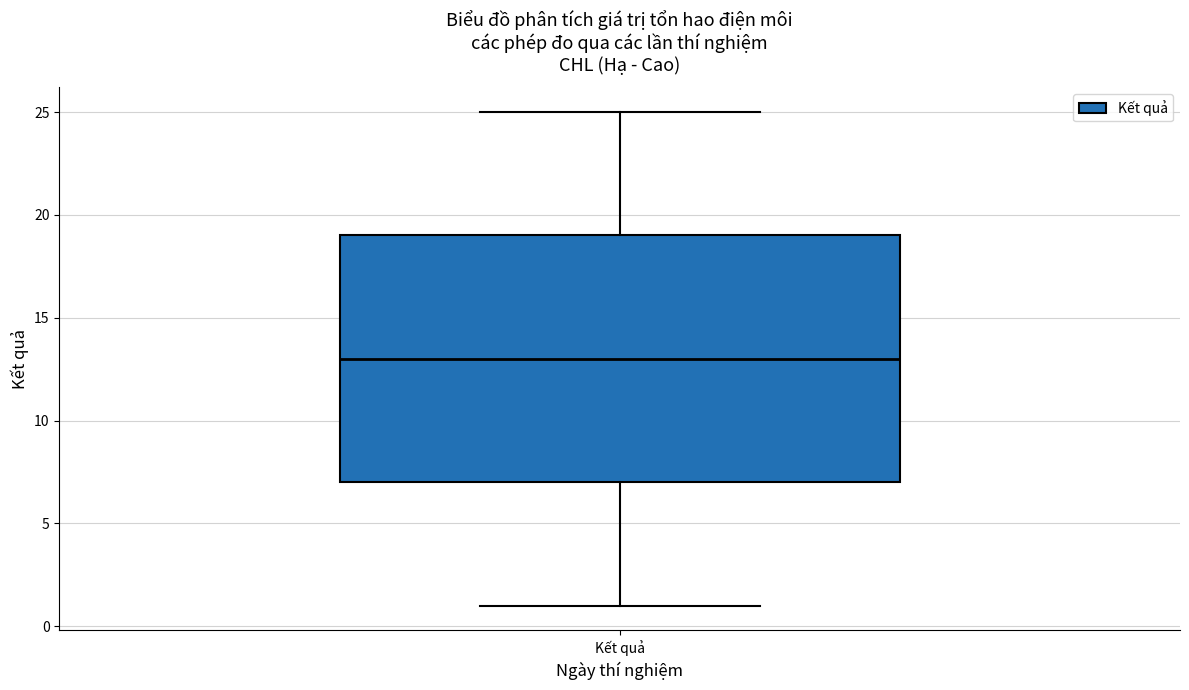

Read this box plot against the y-axis: the position of the median line, the range covered by the box, and the ends of both whiskers. The values are not printed on the chart, so give them approximately, as read against the axis.

median 13, box 7 to 19, whiskers 1 to 25